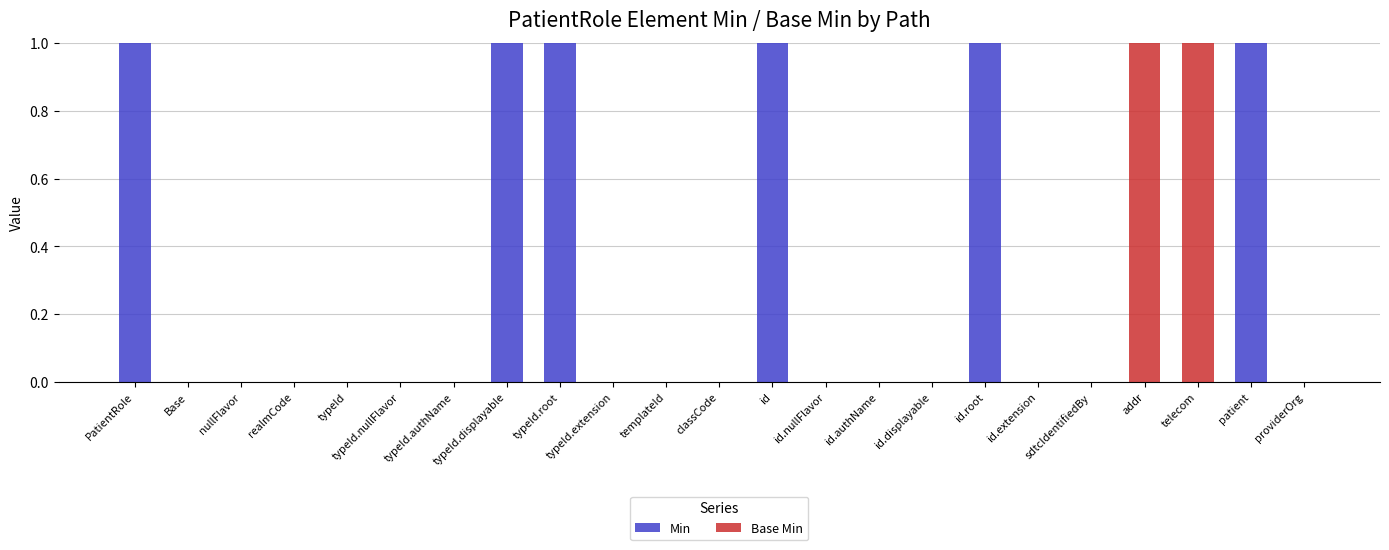

Does the chart contain stacked bars?

Yes